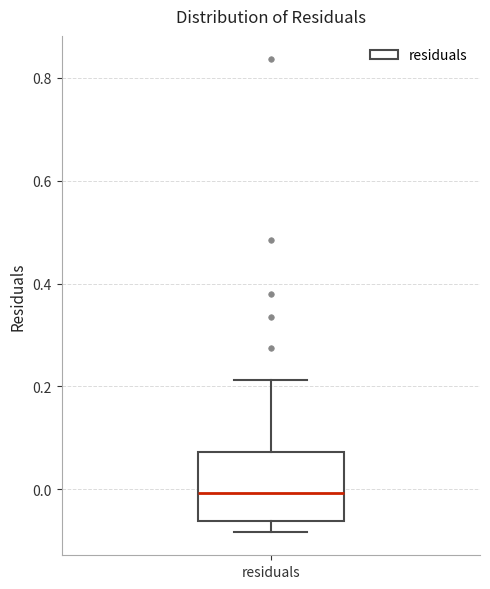

Where does the lower whisker of the box for residuals end on the y-axis? The values are not printed on the chart, so give them approximately, as read against the axis.

-0.08